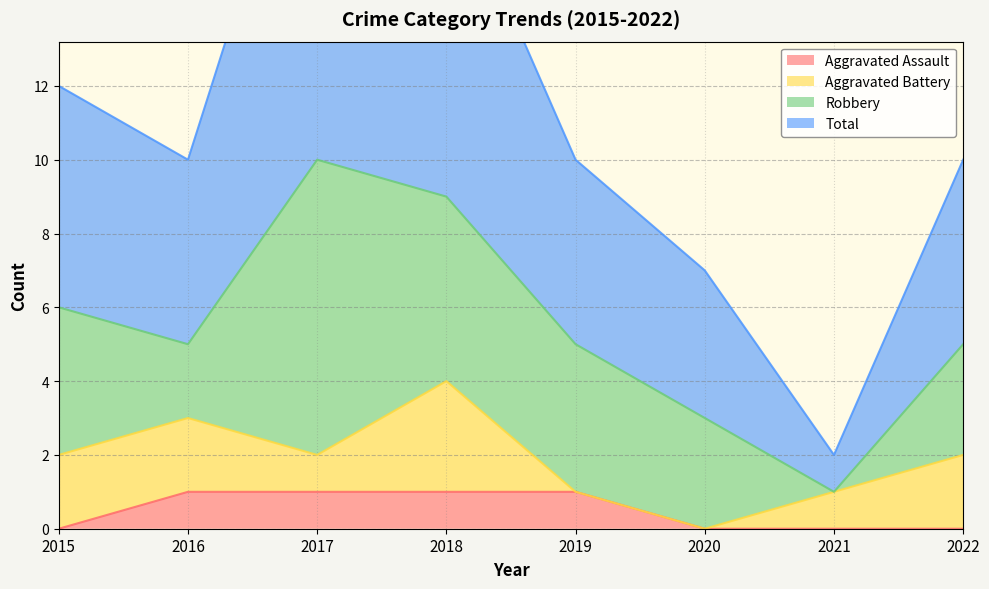

True or false: Aggravated Assault has a value of 1 at 2018.

True